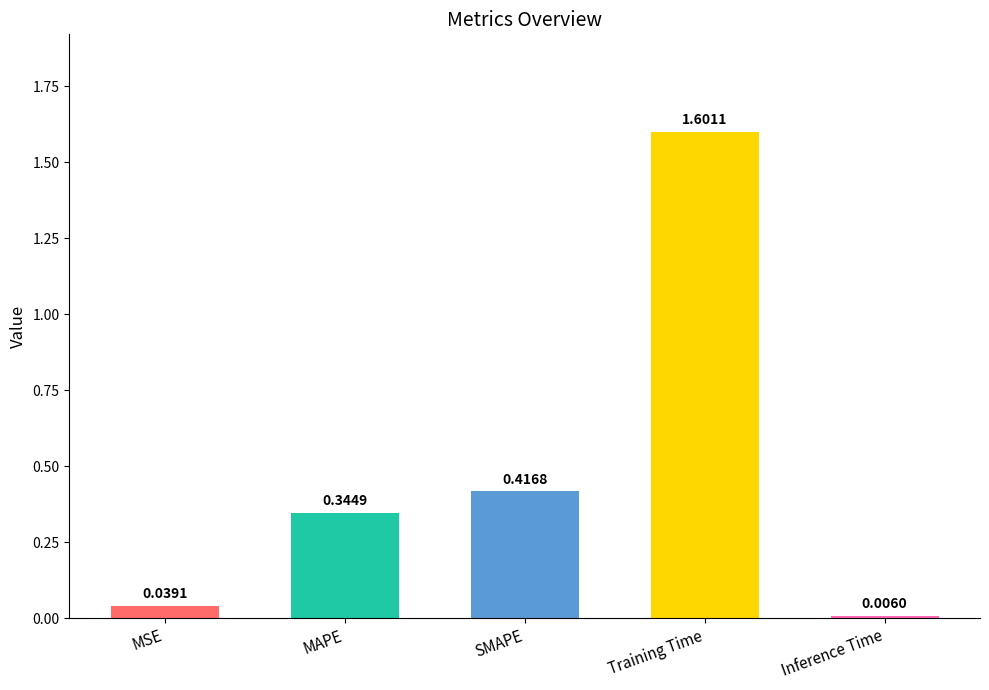

Between Training Time and SMAPE, which is larger?

Training Time